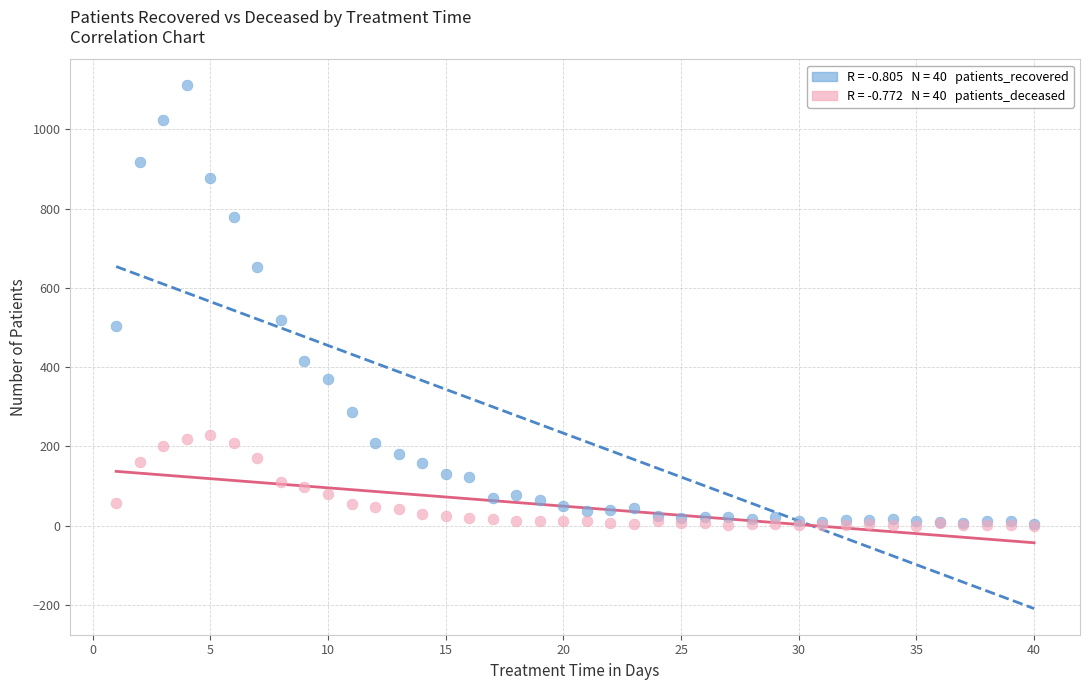

Across all series, what Y value is closest to 555?

520